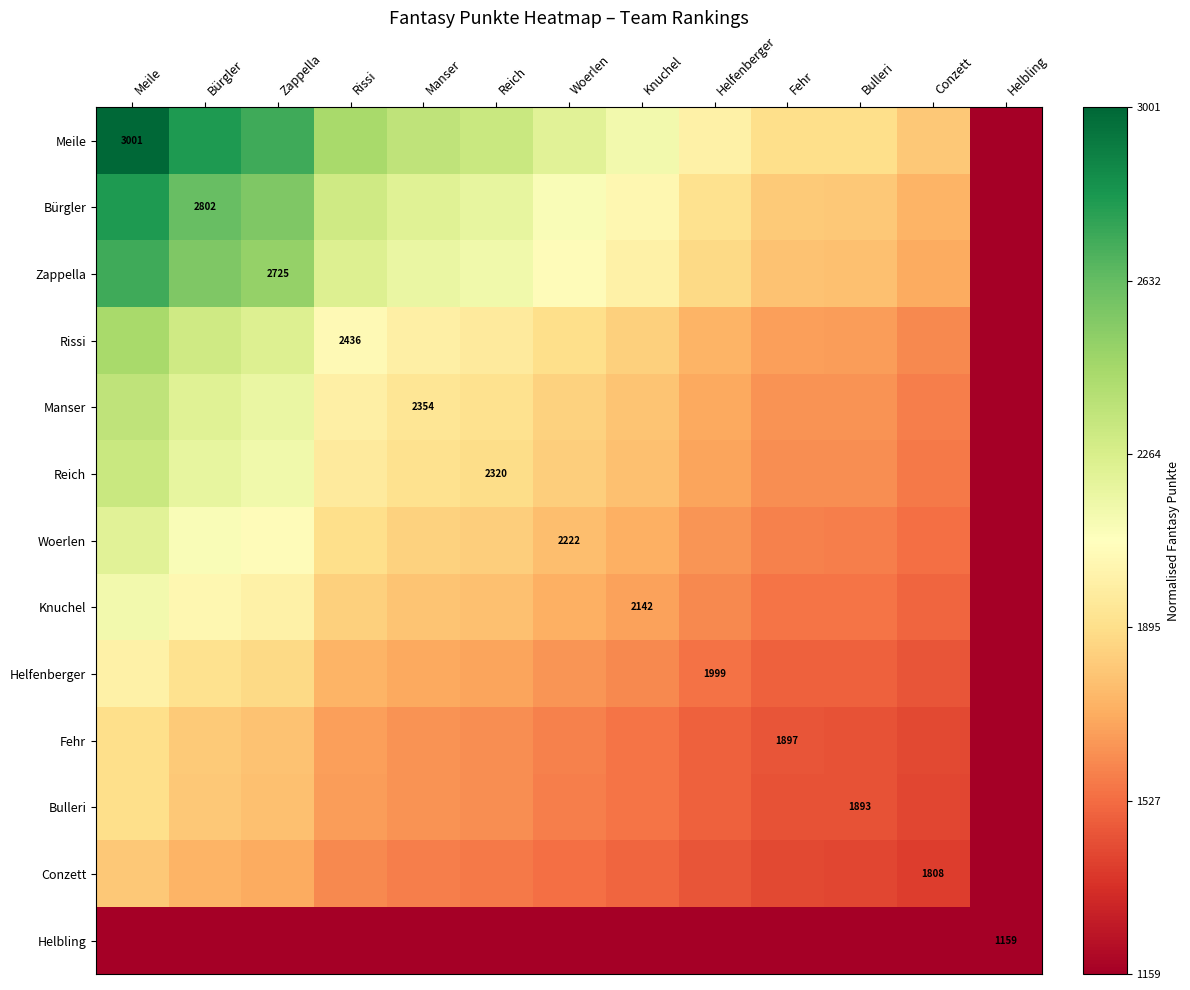

Which series changed the most between Meile and Helbling?

Meile